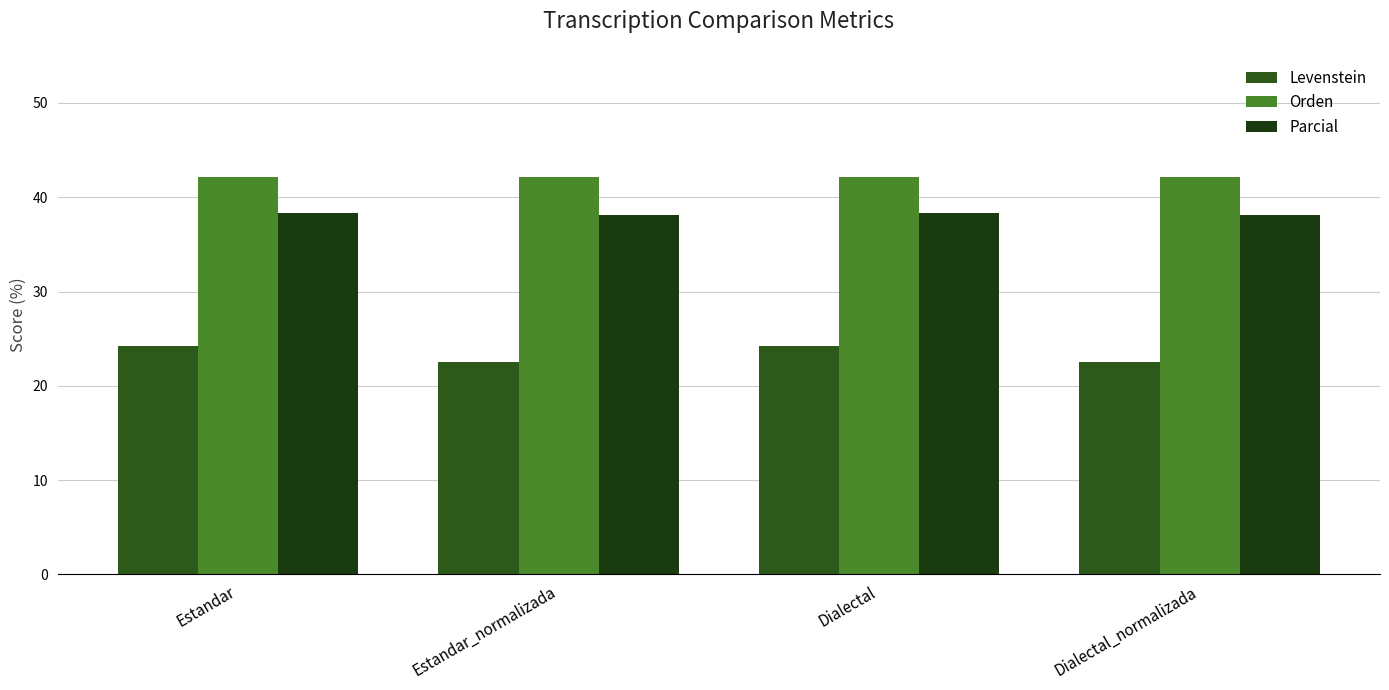

What is the difference between the maximum and minimum values in the Levenstein series?

1.7